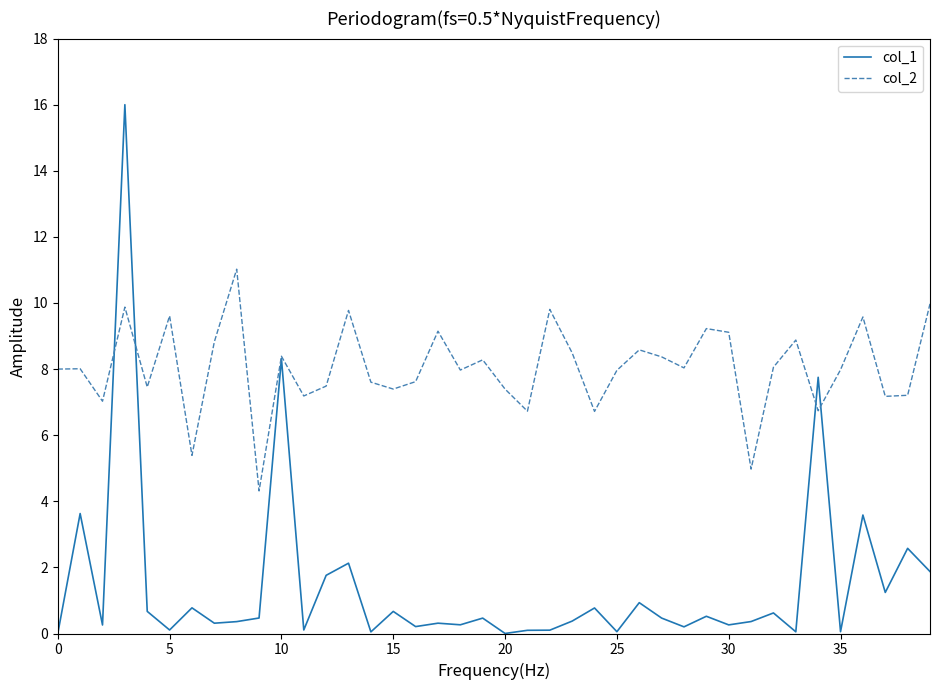

Which series has the largest range (max minus min)?

col_1